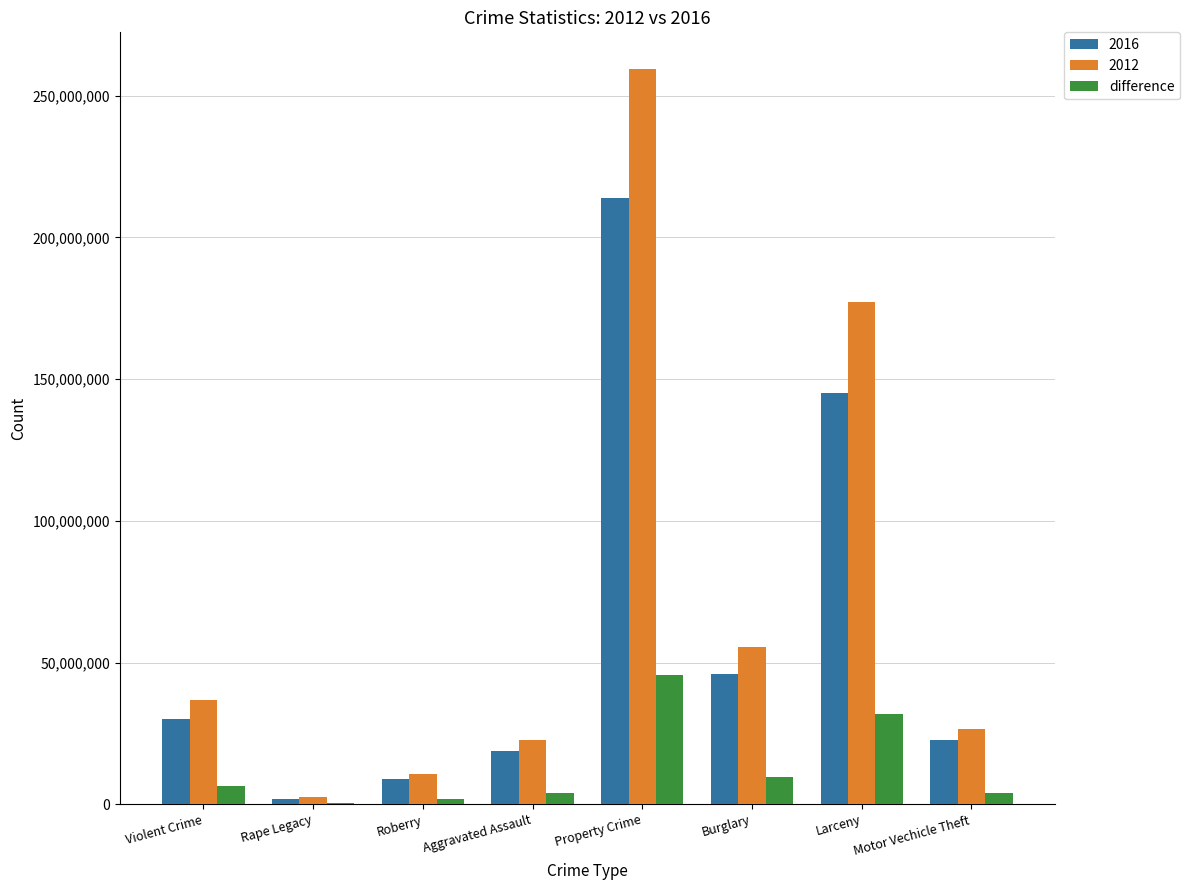

What is the total value across all series at Property Crime?

518704974